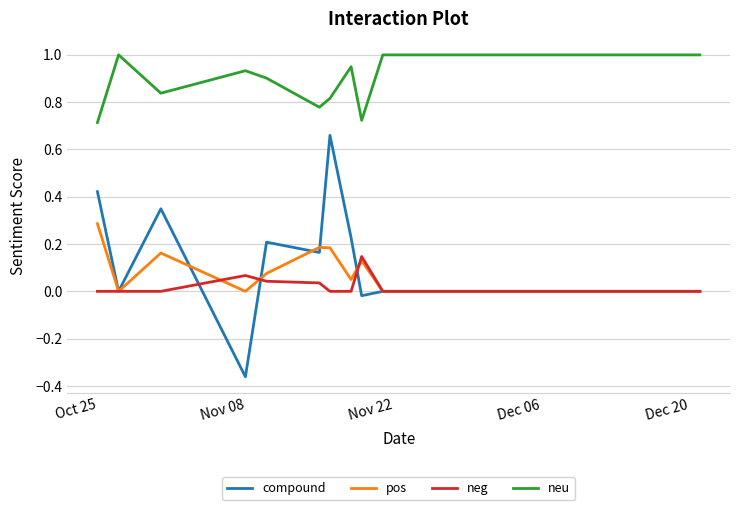

List the series in order of their peak value, highest first.

neu, compound, pos, neg